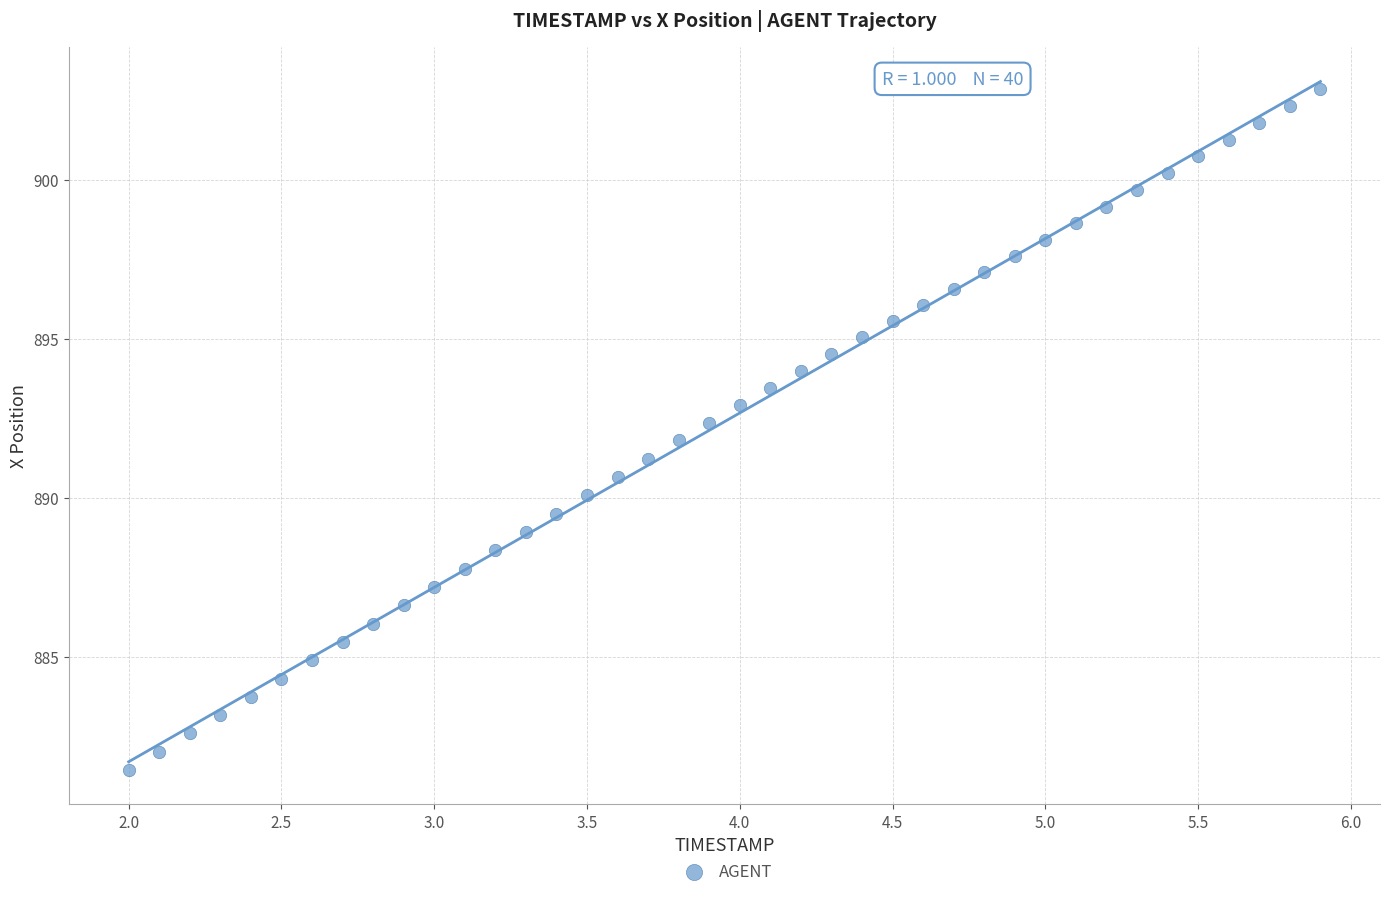

What is the range of Y values (max minus min)?

21.4